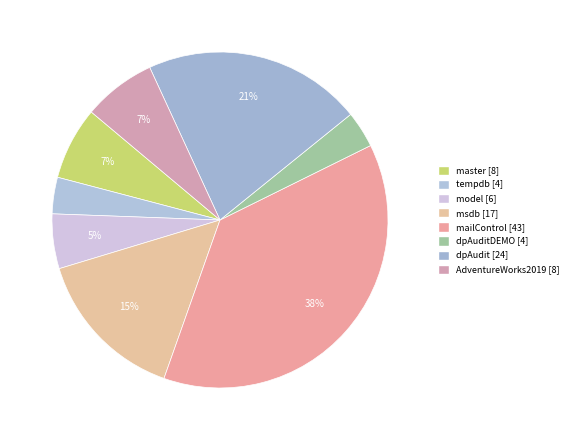

How many segments does this pie chart have?

8